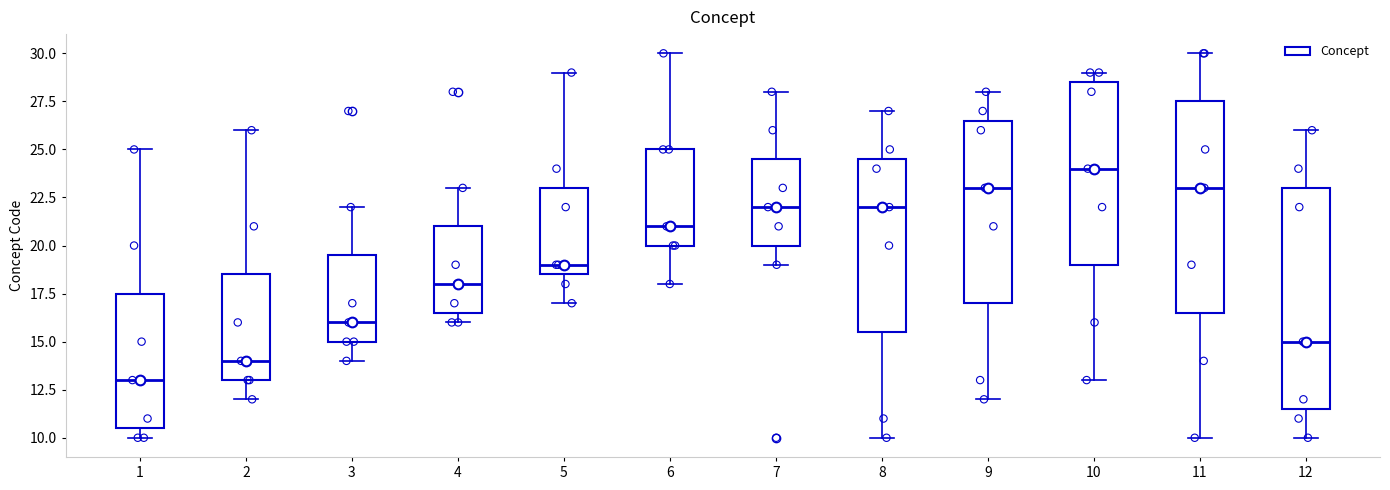

Comparing the boxes themselves (not the whiskers), which one is the tallest?

12